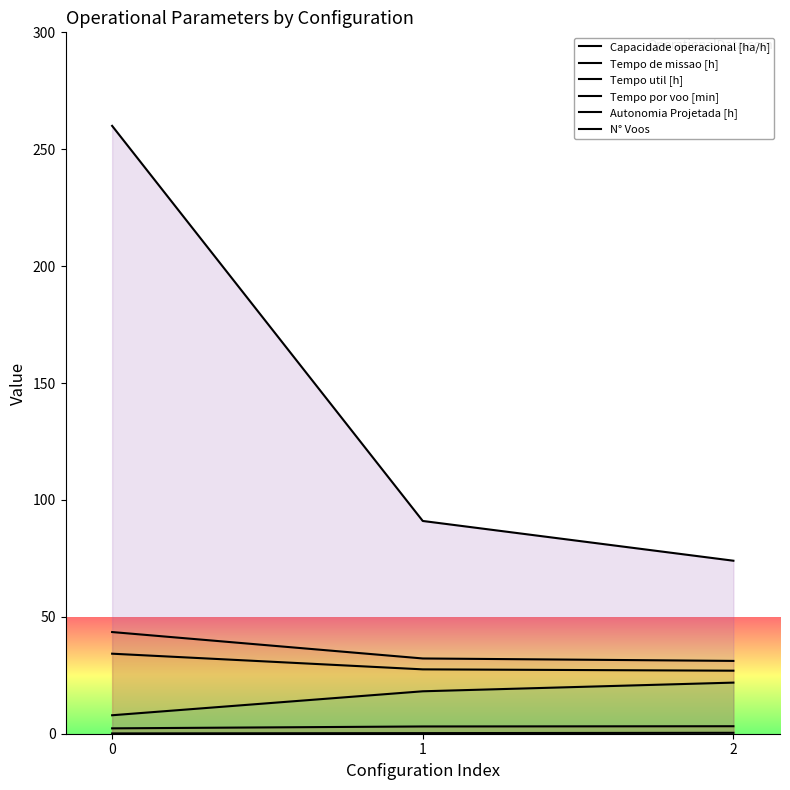

What is the value of the Tempo de missao [h] point at the 3rd from the left?

31.1